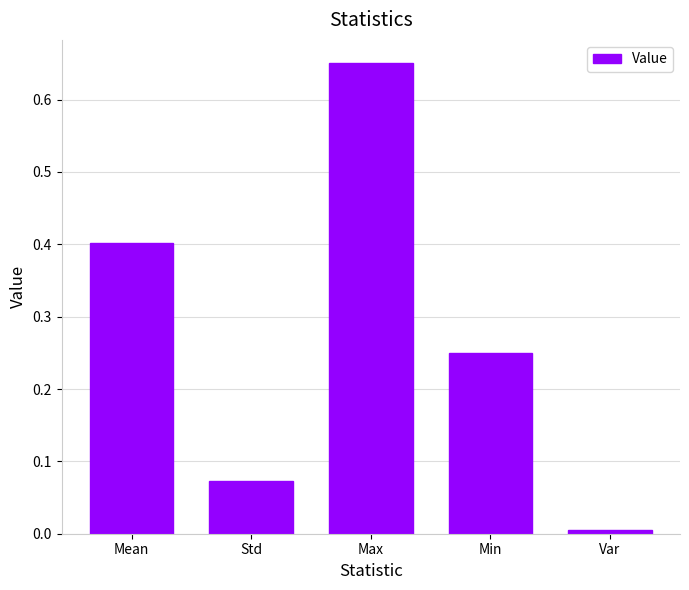

What is the label of the 4th bar from the left?

Min